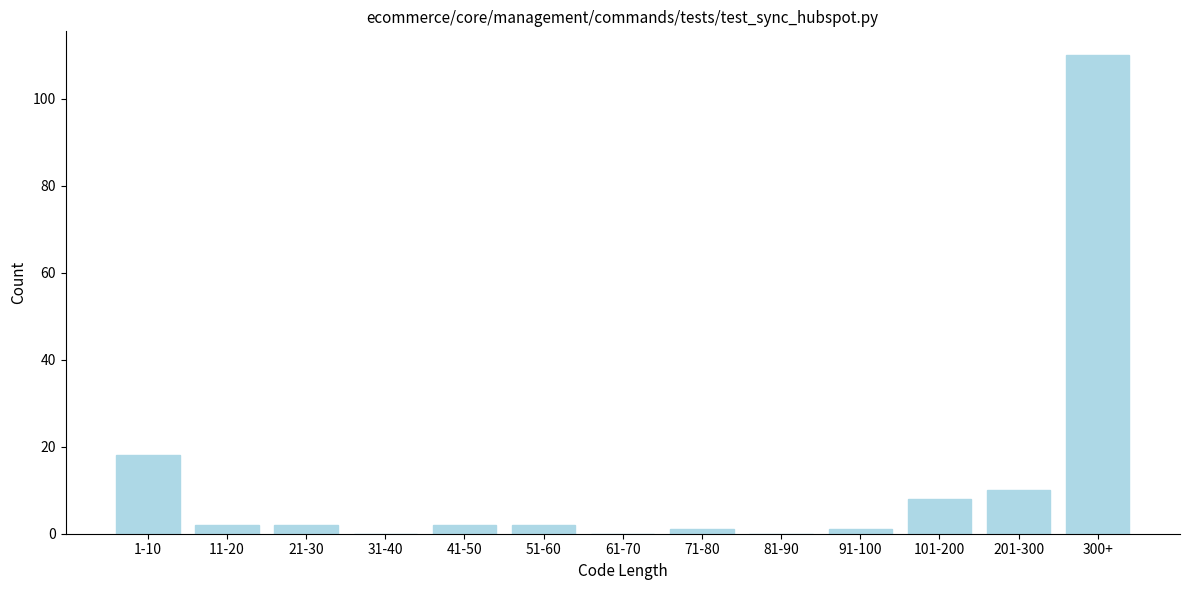

Reading left to right, what are all the values shown in this chart?

1-10=18	11-20=2	21-30=2	31-40=0	41-50=2	51-60=2	61-70=0	71-80=1	81-90=0	91-100=1	101-200=8	201-300=10	300+=110